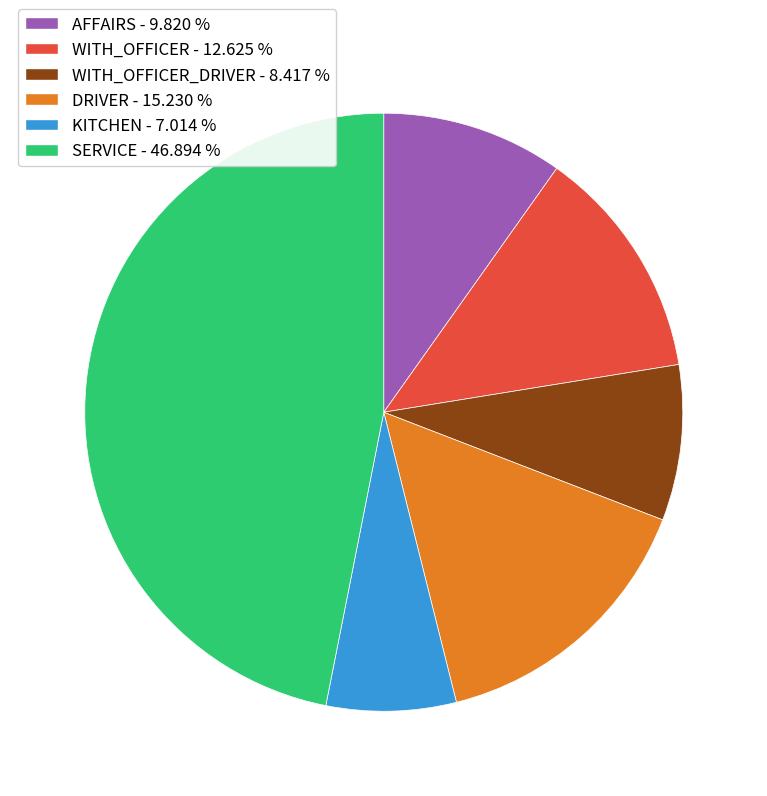

Does any single category account for the majority?

No